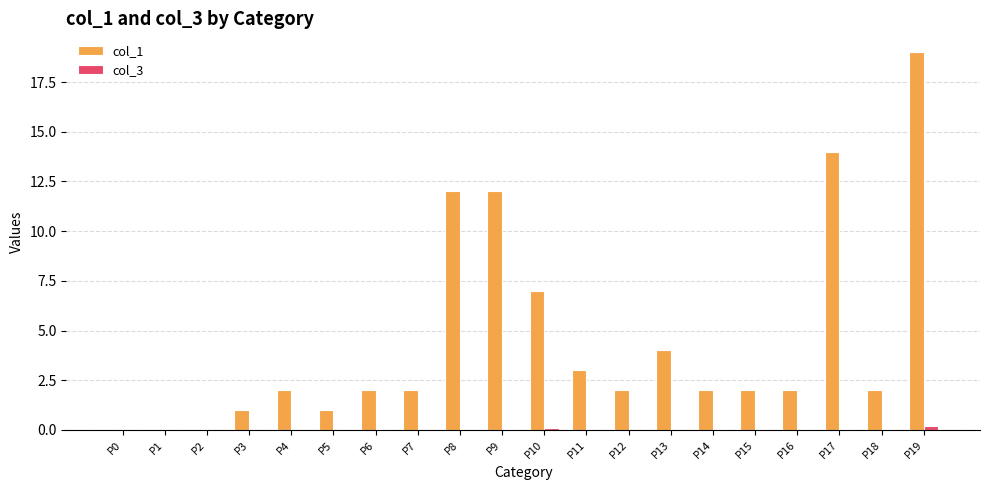

The col_1 series shows 3.0 at P16. True or false?

False